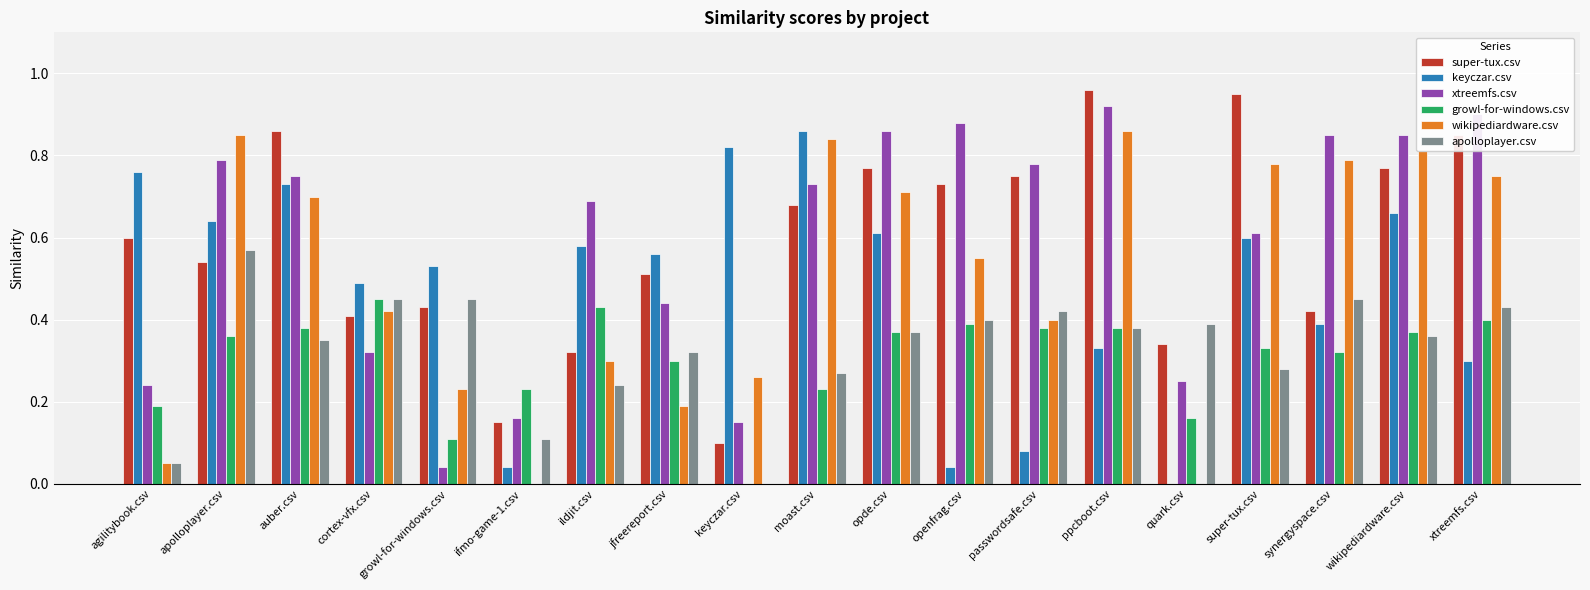

Between ifmo-game-1.csv and keyczar.csv, which series saw the biggest shift?

keyczar.csv